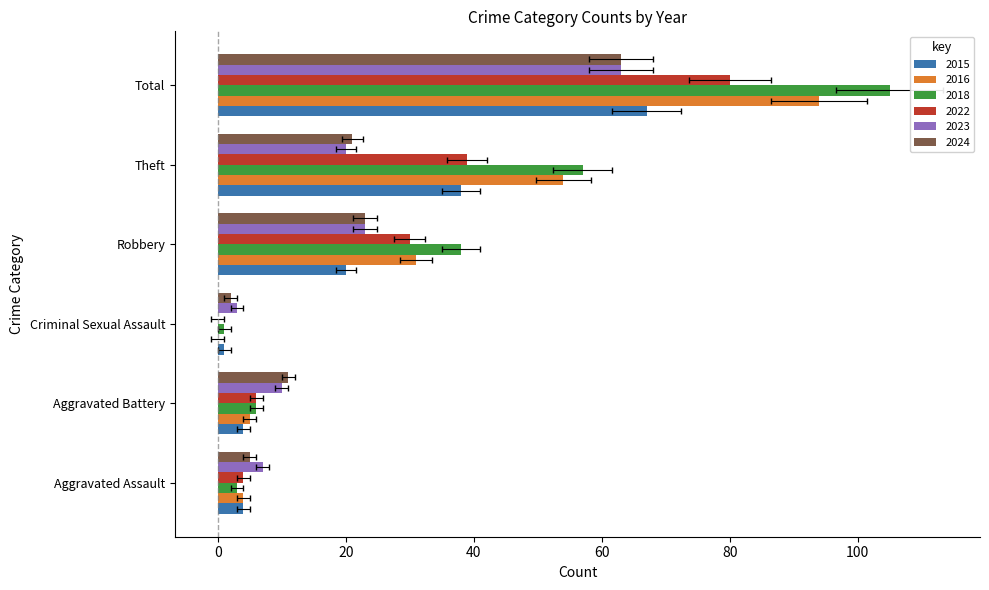

Which has a higher value, Aggravated Assault or Robbery?

Robbery